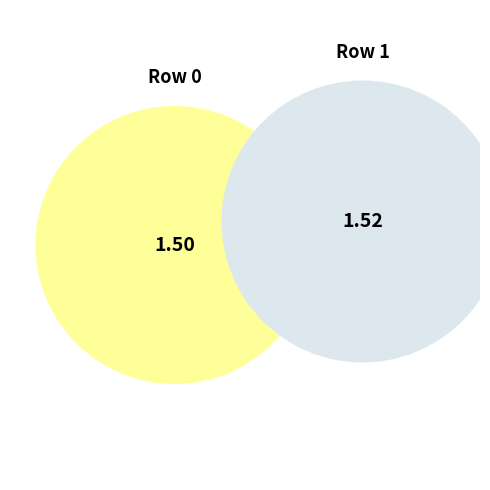

The 1 slice represents 50% of the pie. True or false?

True